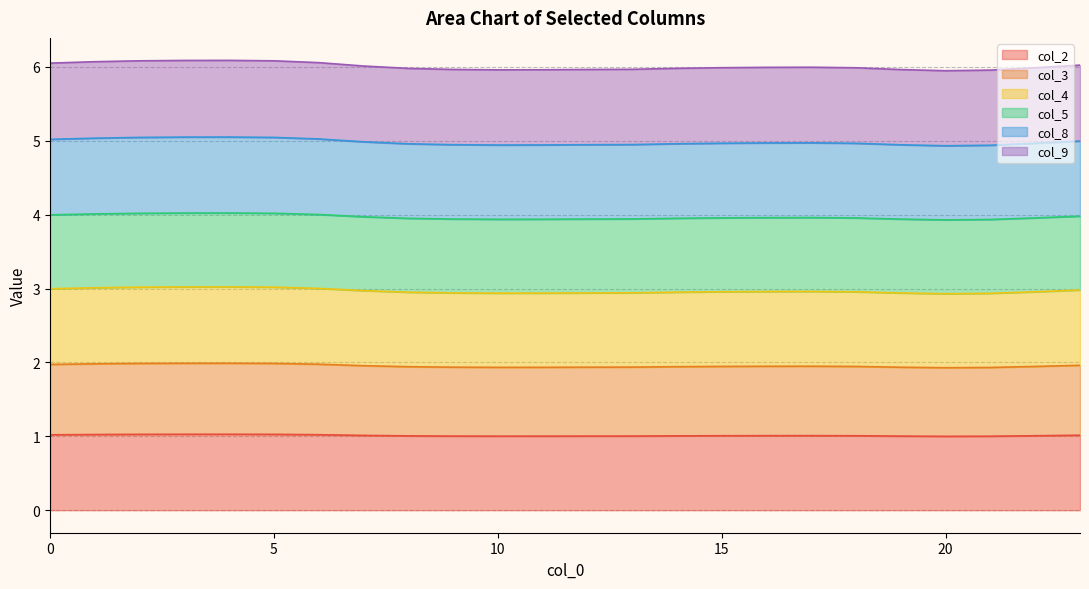

What is the lowest value of the col_2 series?

1.0